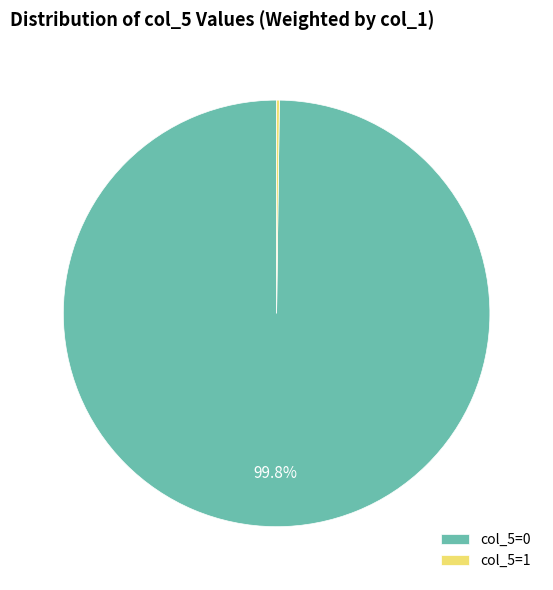

Which slice is the largest?

col_5=0